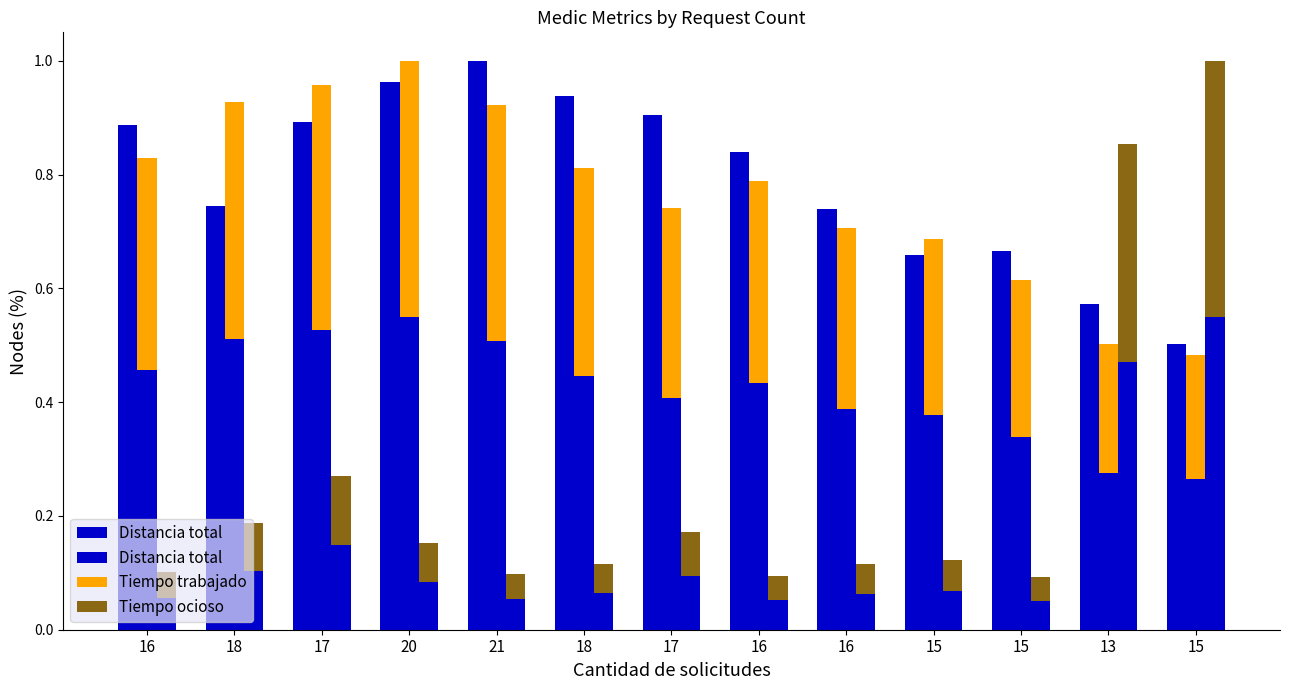

How many bars are there in each group?

3